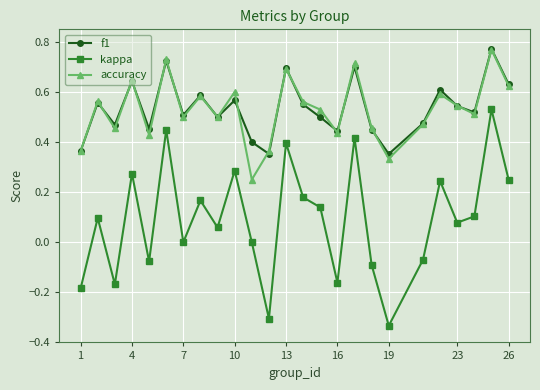

In f1, how many points are lower than both neighbors (excluding endpoints)?

8